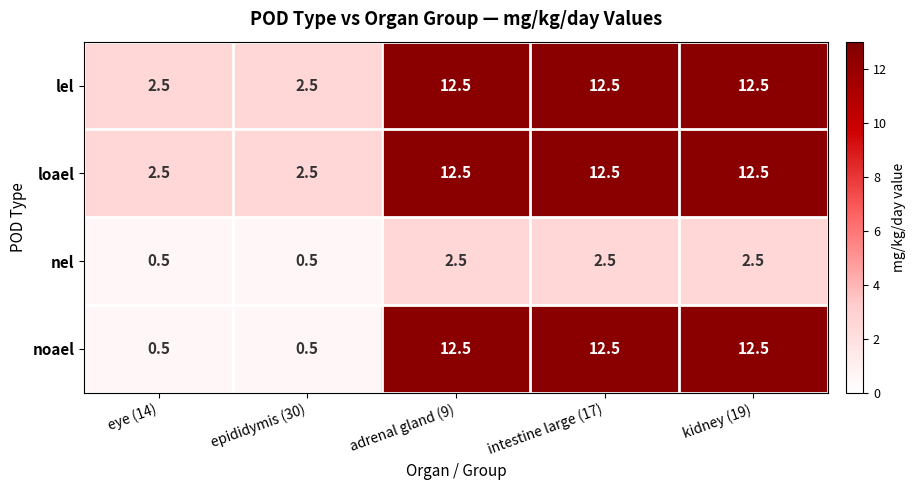

At which label does noael first exceed 12?

adrenal gland (9)